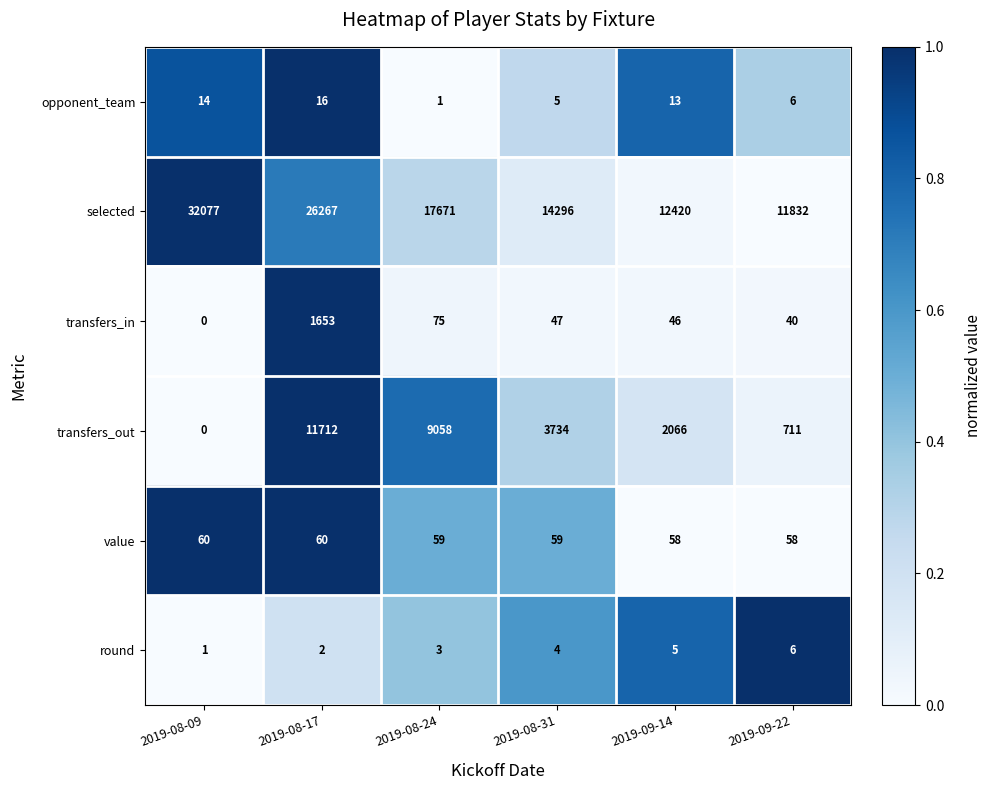

Which series changed the most between 2019-09-14 and 2019-09-22?

transfers_out